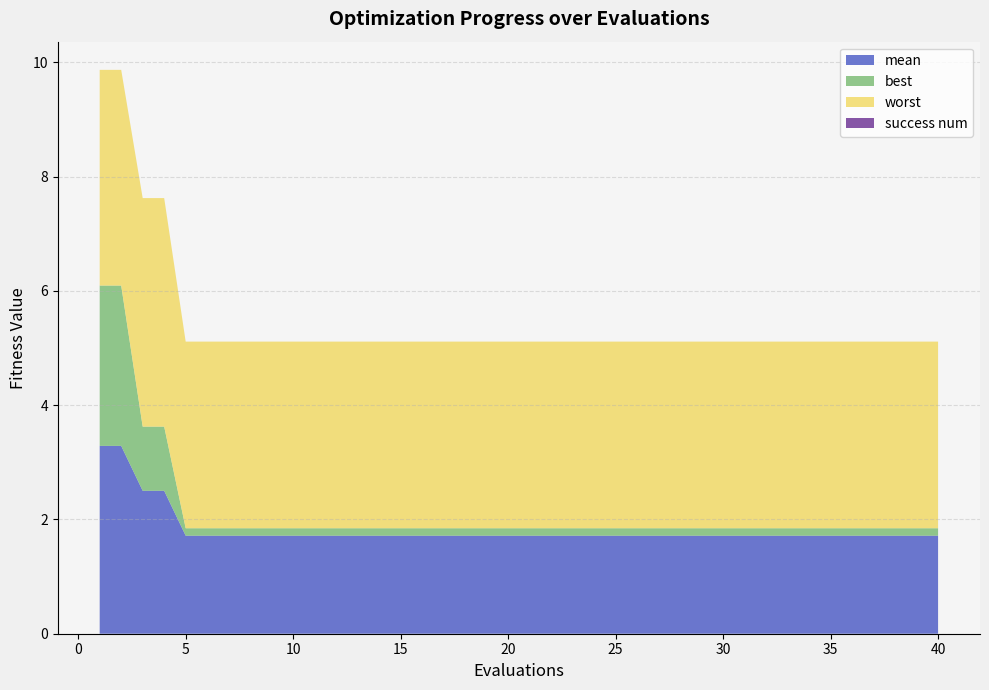

What is the value of the mean point at the 1st from the left?

3.3